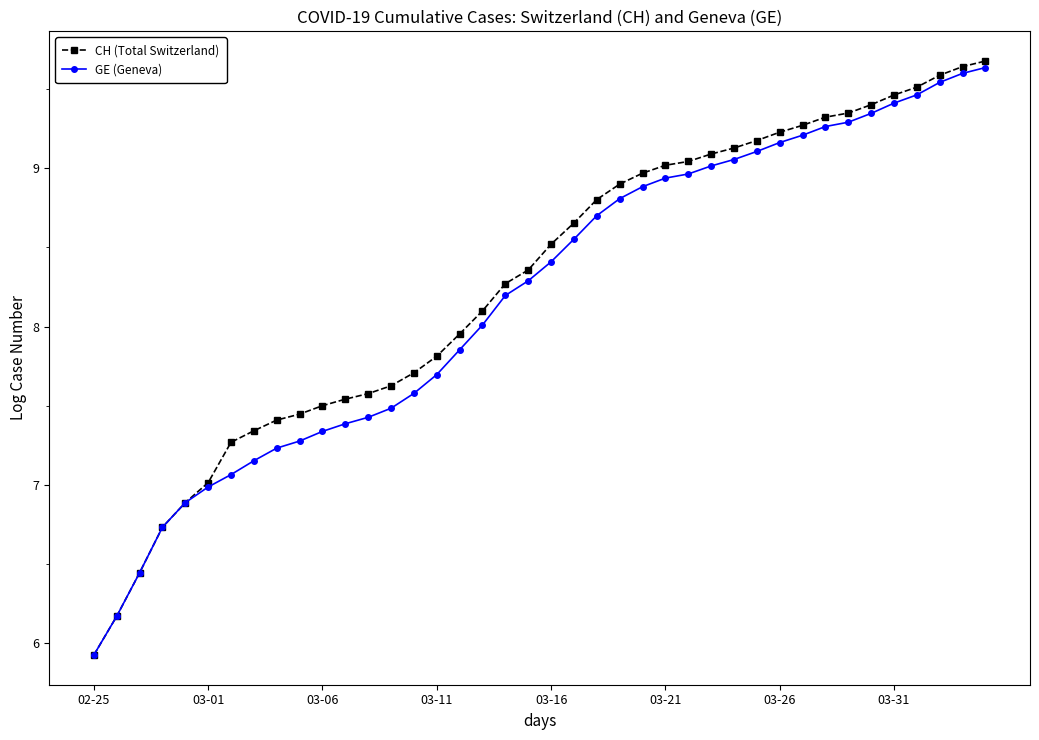

Which series has the largest range (max minus min)?

CH (Total Switzerland)